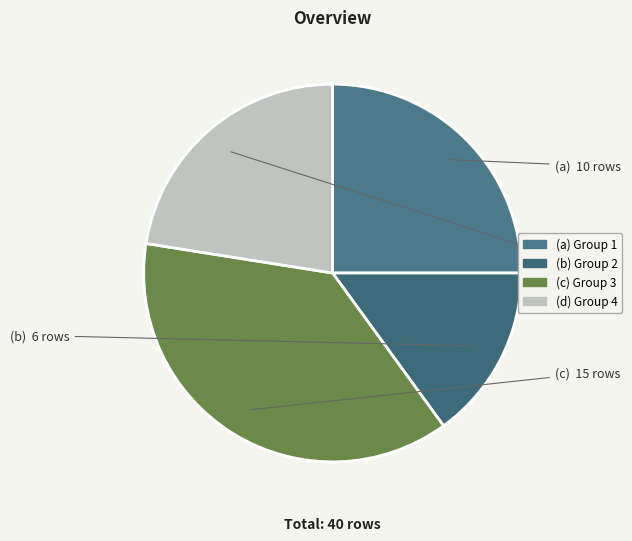

Count the number of slices in the pie.

4